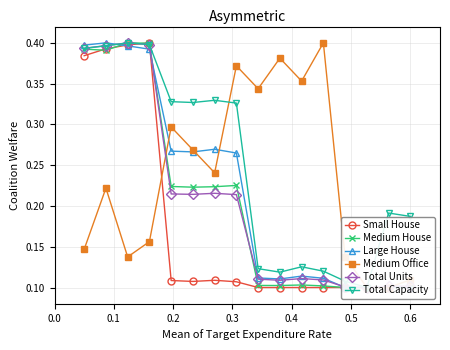

Reading right to left, what are all the values shown in this chart?

Small House: 0.1	0.1	0.1	0.1	0.1	0.1	0.1	0.1	0.1	0.1	0.1	0.1	0.4	0.4	0.4	0.4
Medium House: 0.1	0.1	0.1	0.1	0.1	0.1	0.1	0.1	0.2	0.2	0.2	0.2	0.4	0.4	0.4	0.4
Large House: 0.1	0.1	0.1	0.1	0.1	0.1	0.1	0.1	0.3	0.3	0.3	0.3	0.4	0.4	0.4	0.4
Medium Office: 0.1	0.1	0.1	0.1	0.4	0.4	0.4	0.3	0.4	0.2	0.3	0.3	0.2	0.1	0.2	0.1
Total Units: 0.1	0.1	0.1	0.1	0.1	0.1	0.1	0.1	0.2	0.2	0.2	0.2	0.4	0.4	0.4	0.4
Total Capacity: 0.2	0.2	0.1	0.1	0.1	0.1	0.1	0.1	0.3	0.3	0.3	0.3	0.4	0.4	0.4	0.4